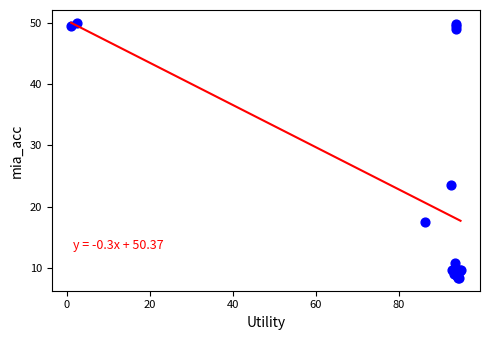

What Y value in the scatter plot is closest to 29?

23.5